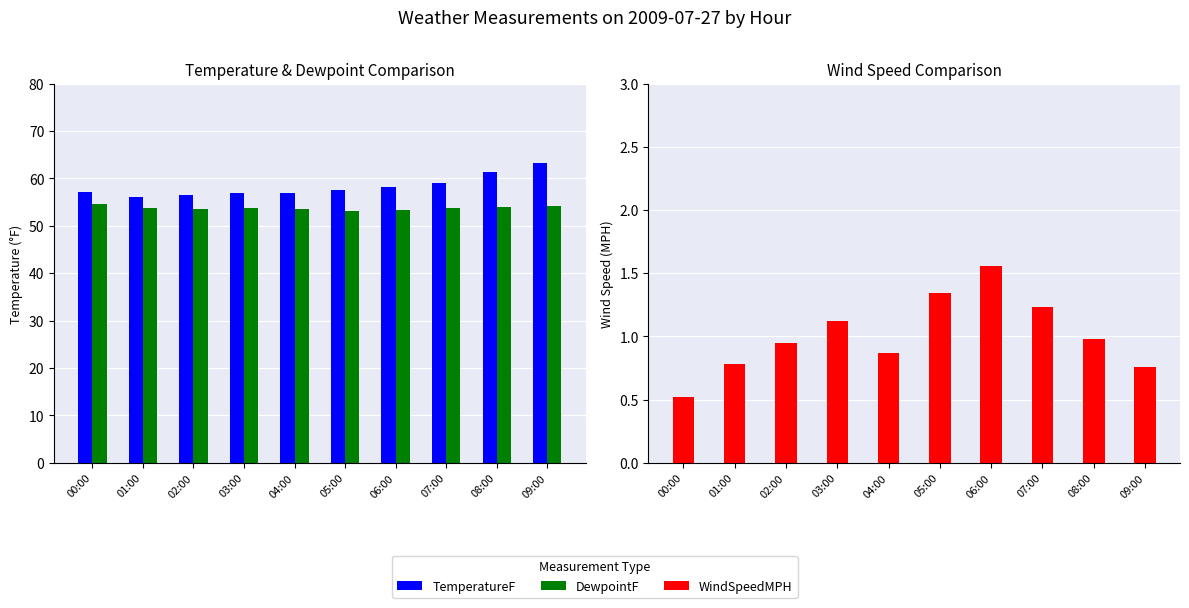

What is the difference between the WindSpeedMPH values at 06:00 and 08:00?

0.6